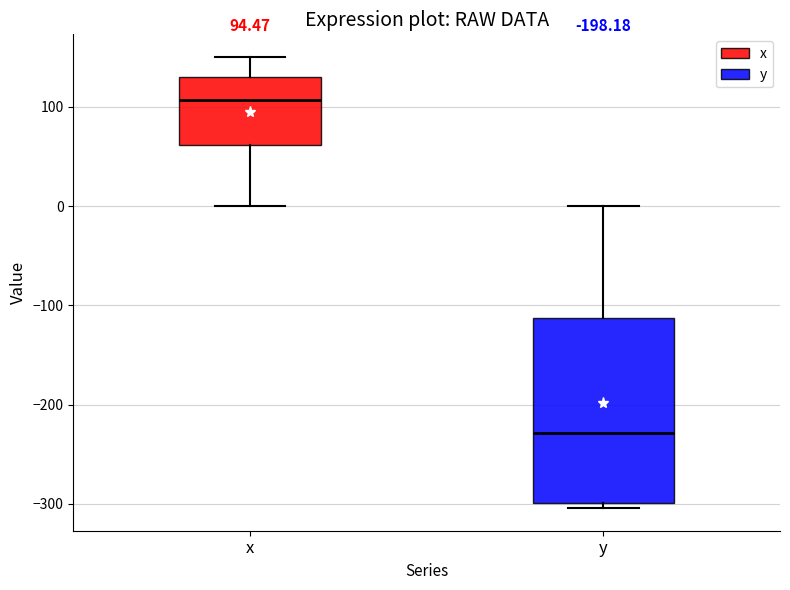

Comparing the boxes themselves (not the whiskers), which one is the tallest?

y